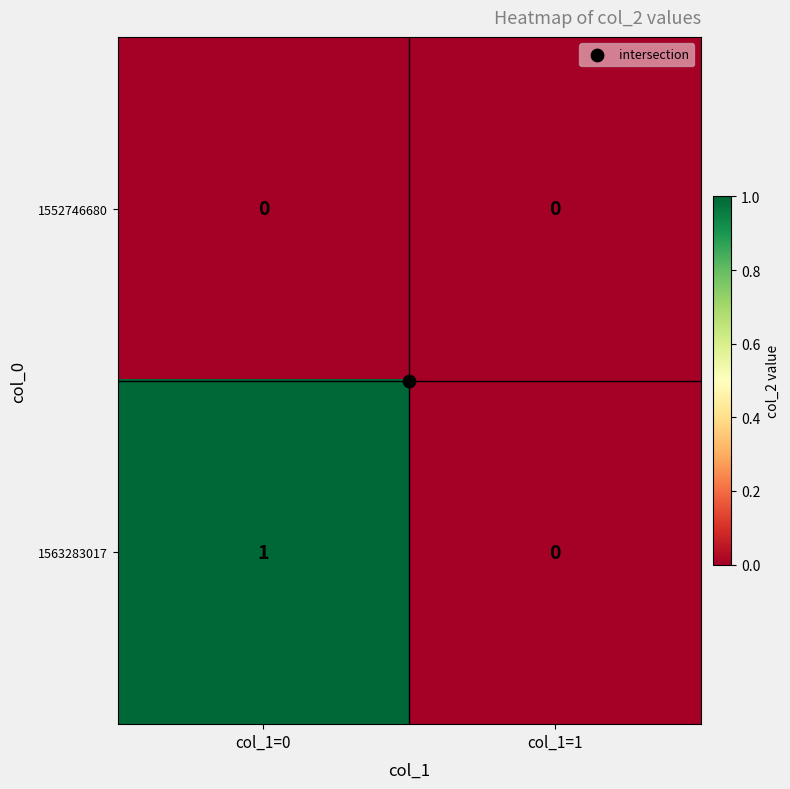

List the series in order of their peak value, highest first.

1563283017, 1552746680